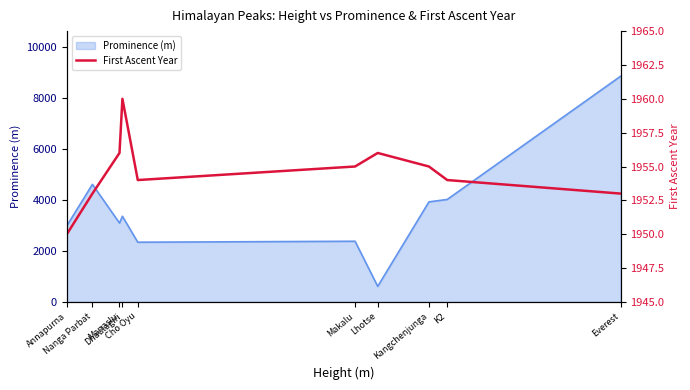

How many lines are shown in the chart?

1